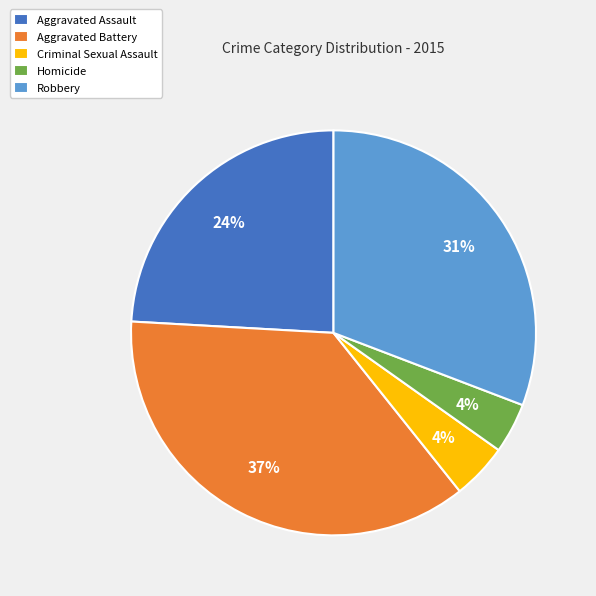

What percentage is the Aggravated Battery slice, to the nearest percent?

37%